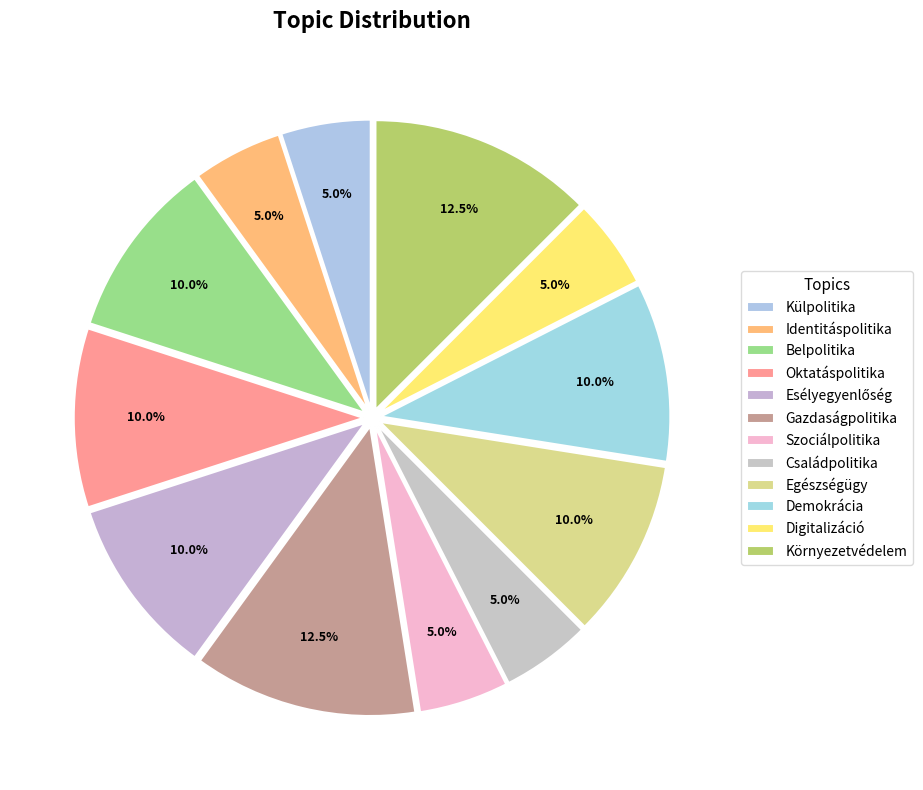

Is there any slice that represents more than half of the pie?

No